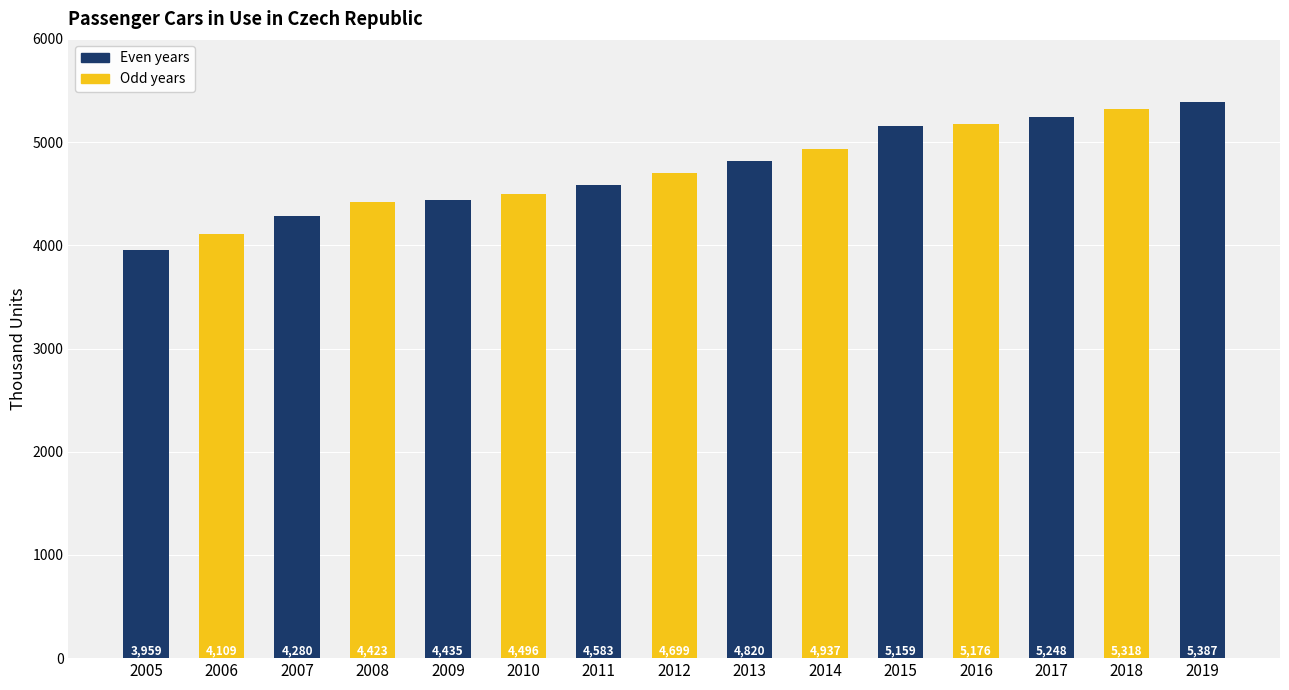

Which label corresponds to the largest value in the chart?

2019